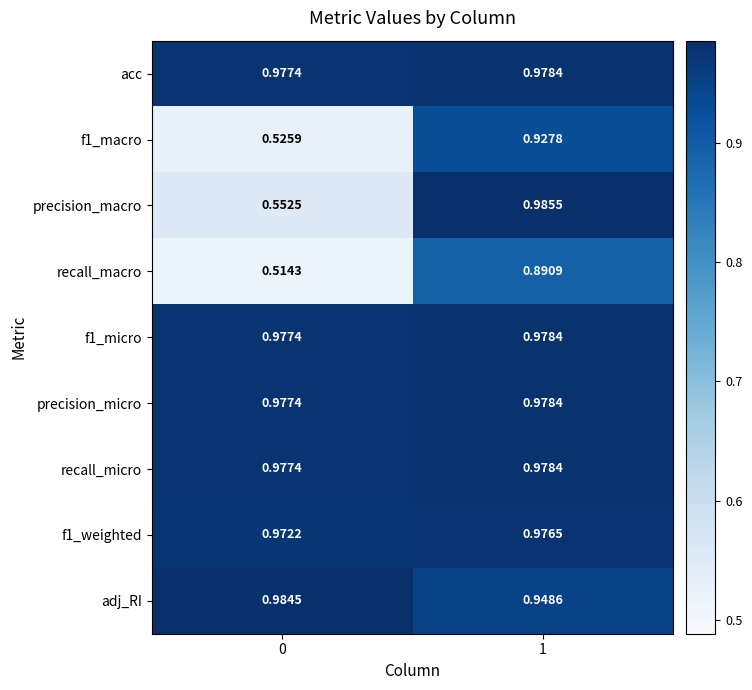

At which category is the sum across all series the highest?

1